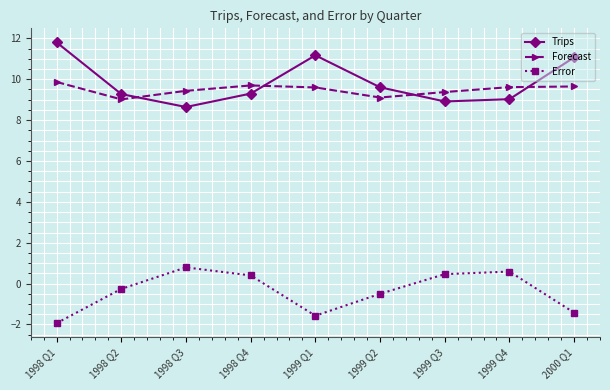

In Forecast, how many points are higher than both neighbors (excluding endpoints)?

1